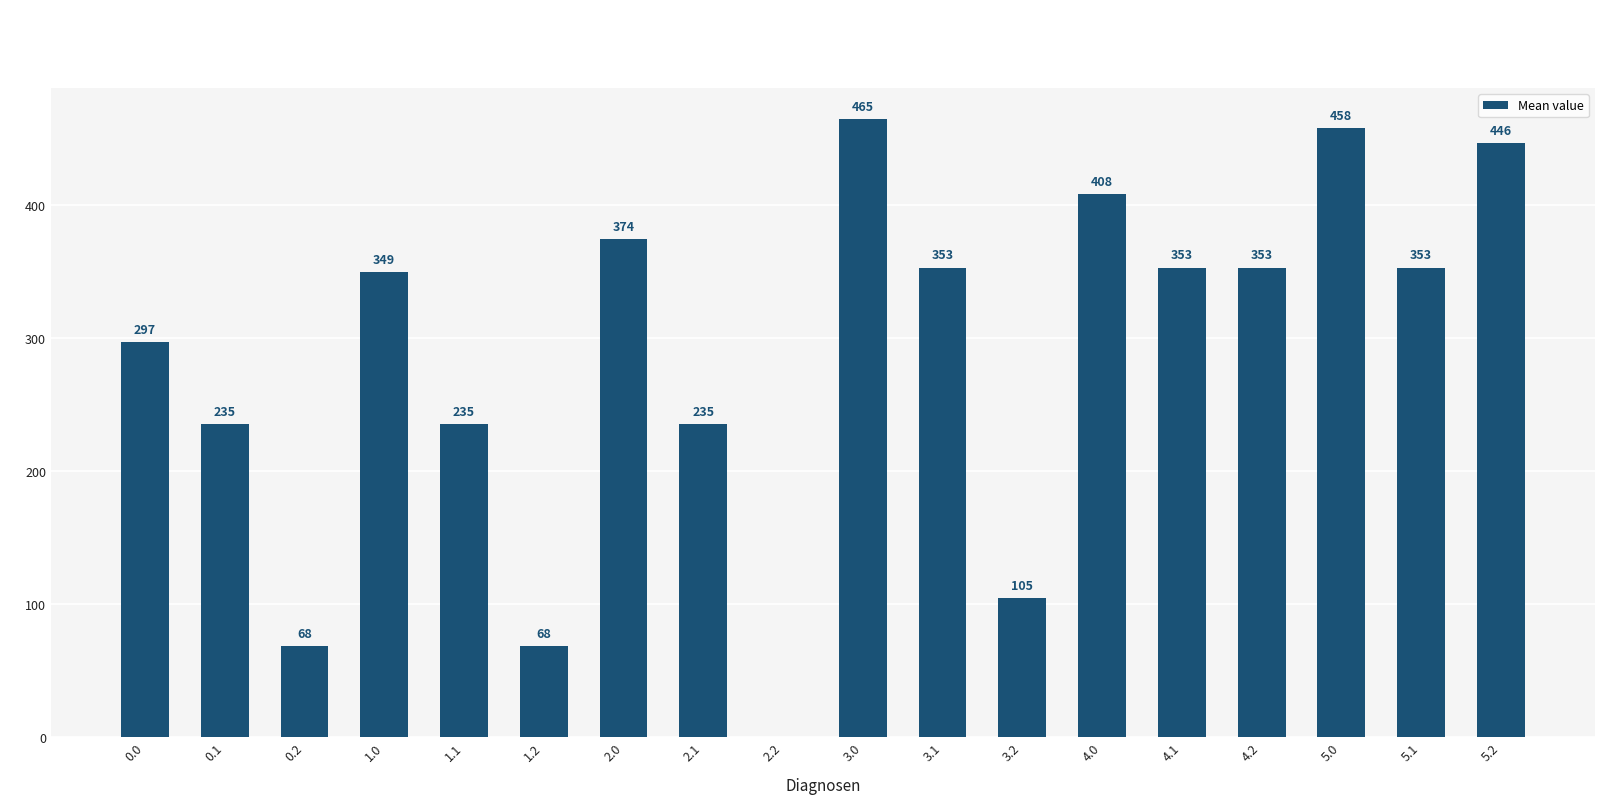

How many distinct data groups are displayed?

1